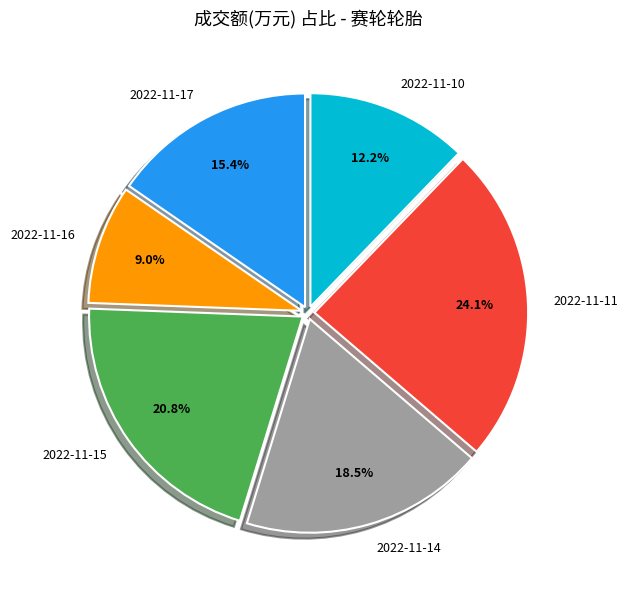

Between 2022-11-15 and 2022-11-14, which is larger?

2022-11-15